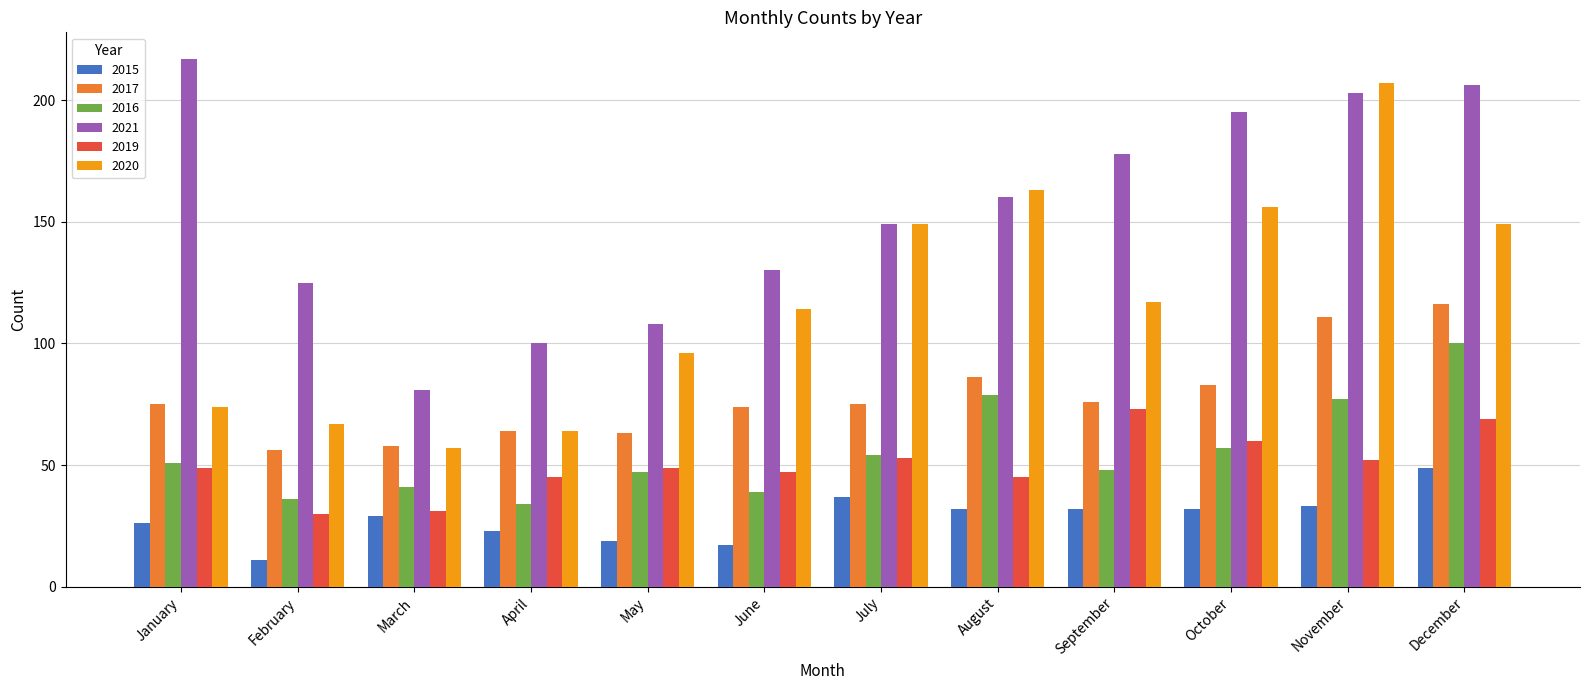

At which category does the chart reach its peak across all series?

January